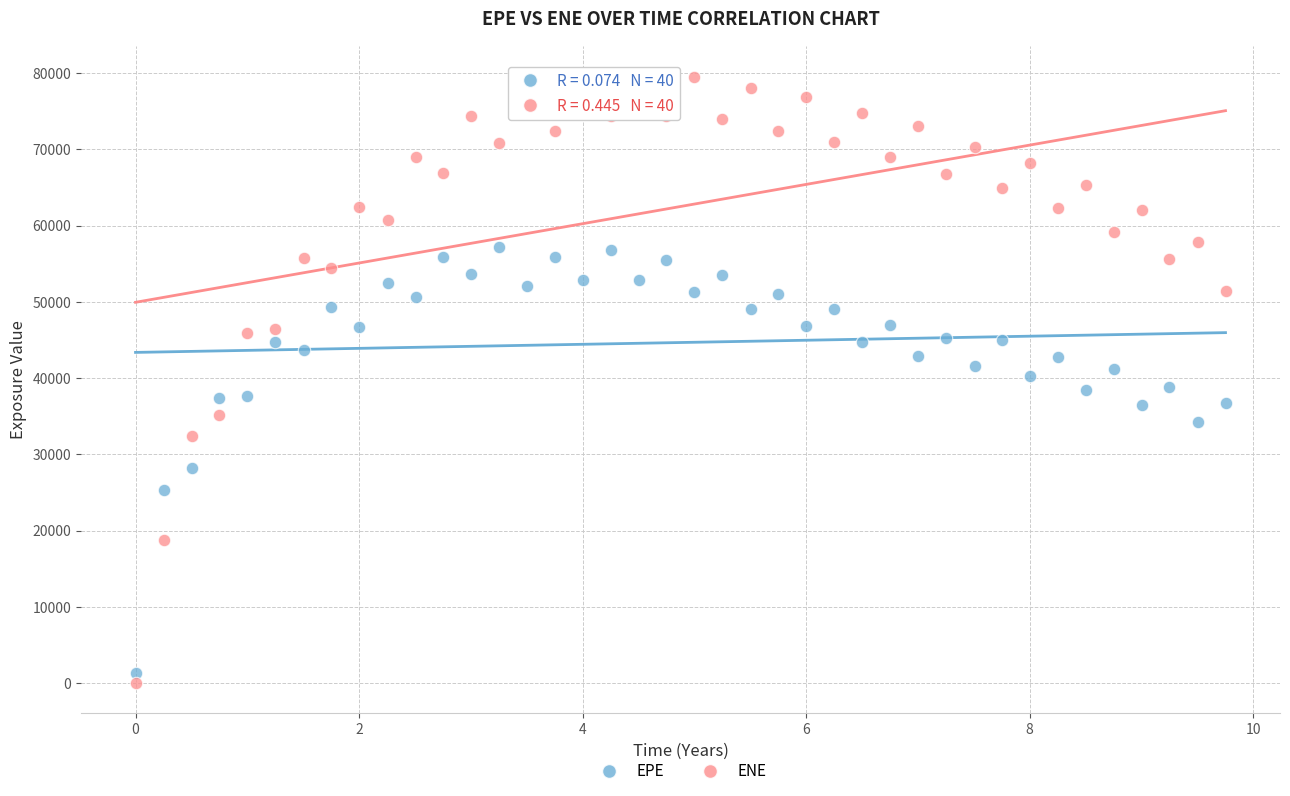

Which series contains the highest Y value?

ENE